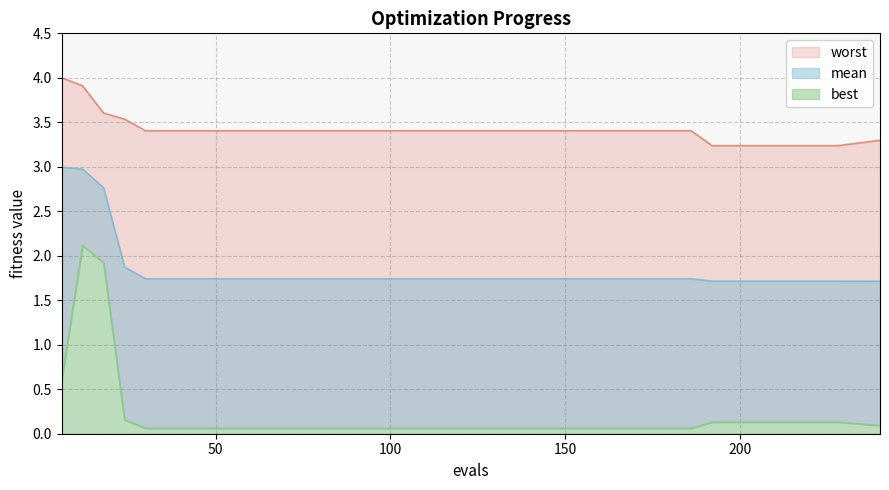

The worst series shows 3.3 at 240. True or false?

True